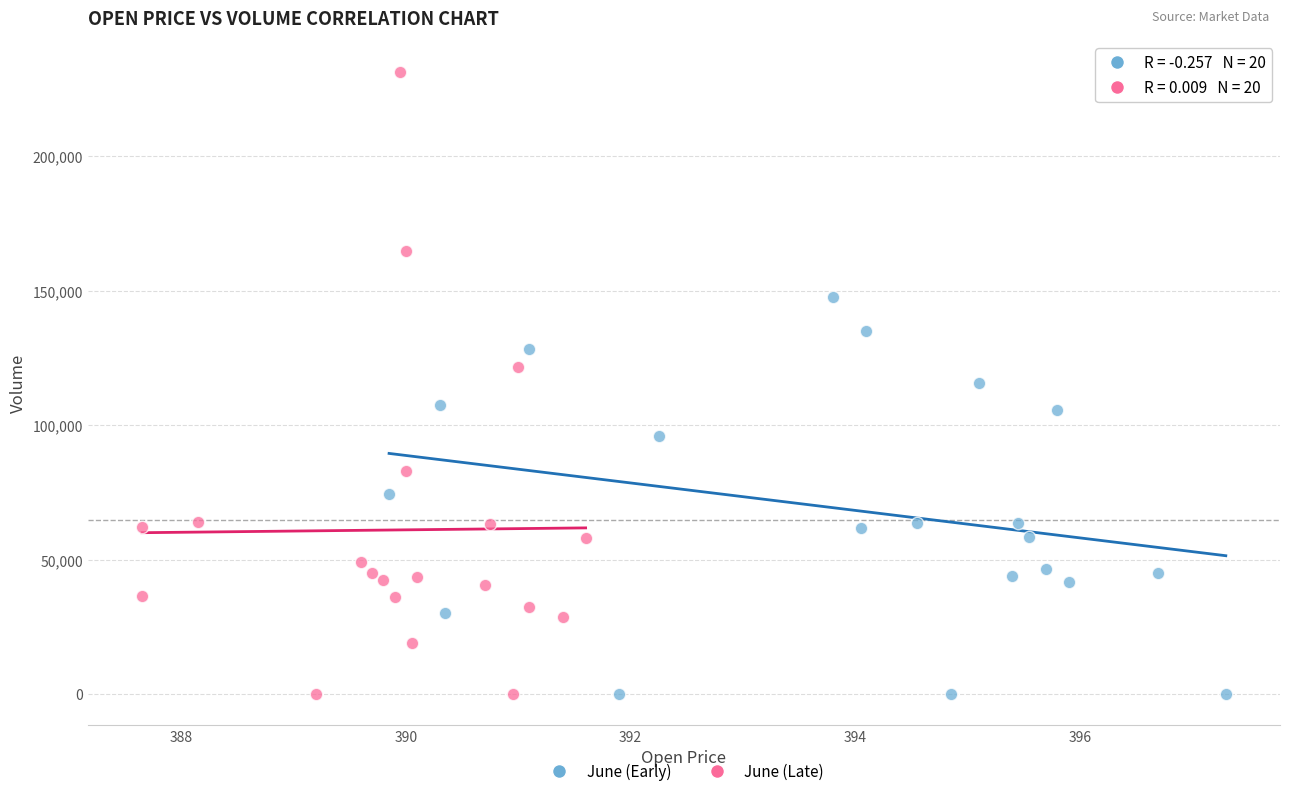

Which series has the widest spread of Y values?

June (Late)